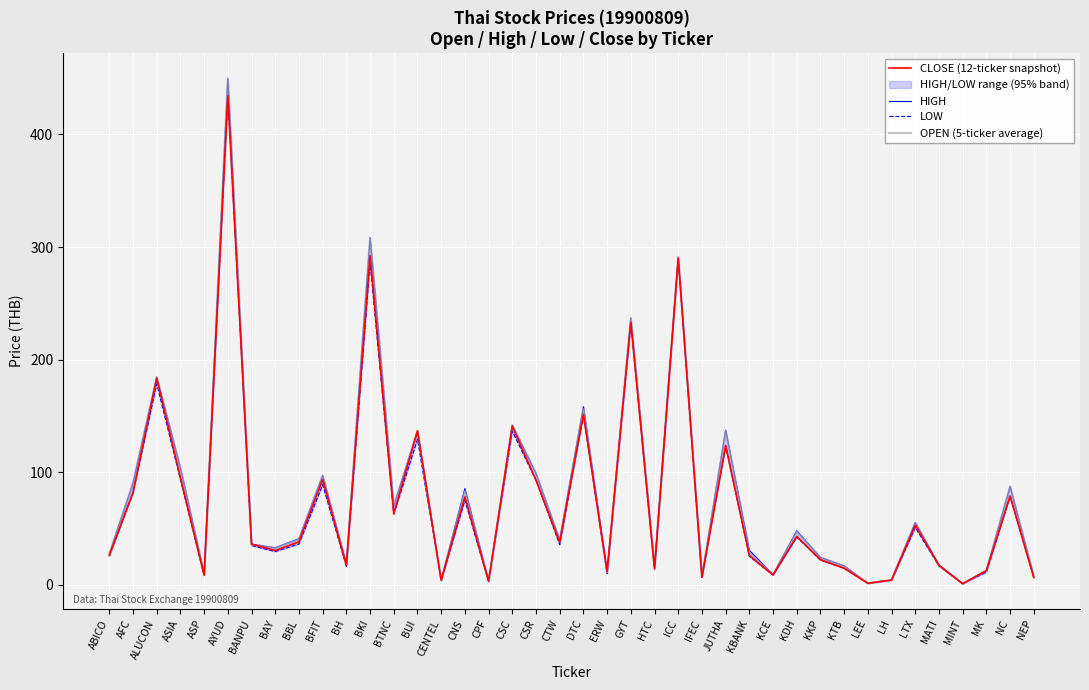

Which series has the widest spread of values?

HIGH